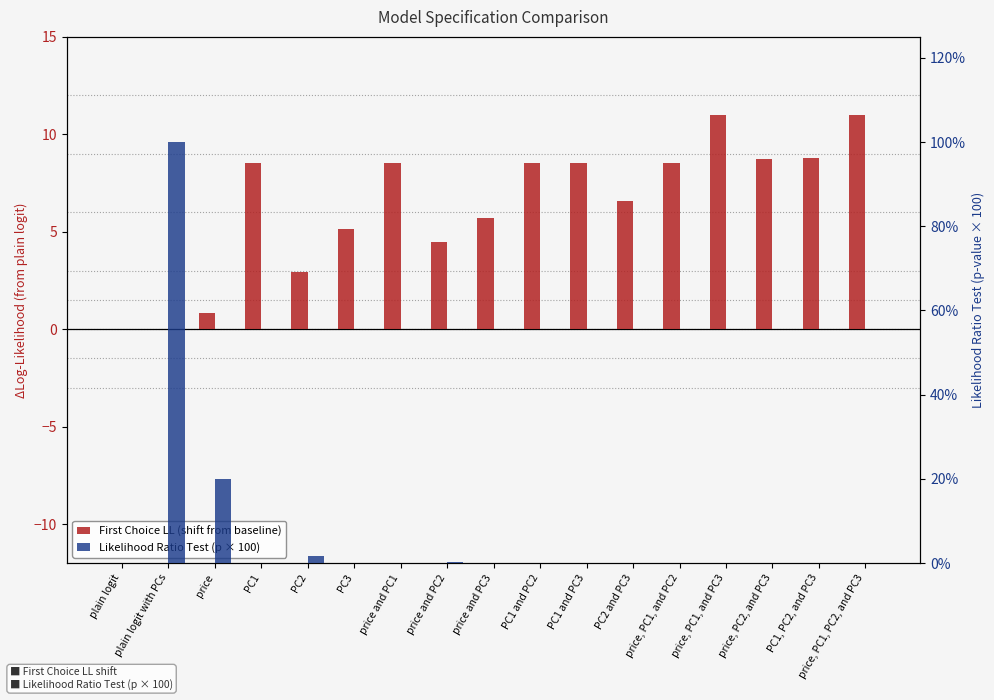

Which series has the largest total across all categories?

Likelihood Ratio Test (p × 100)